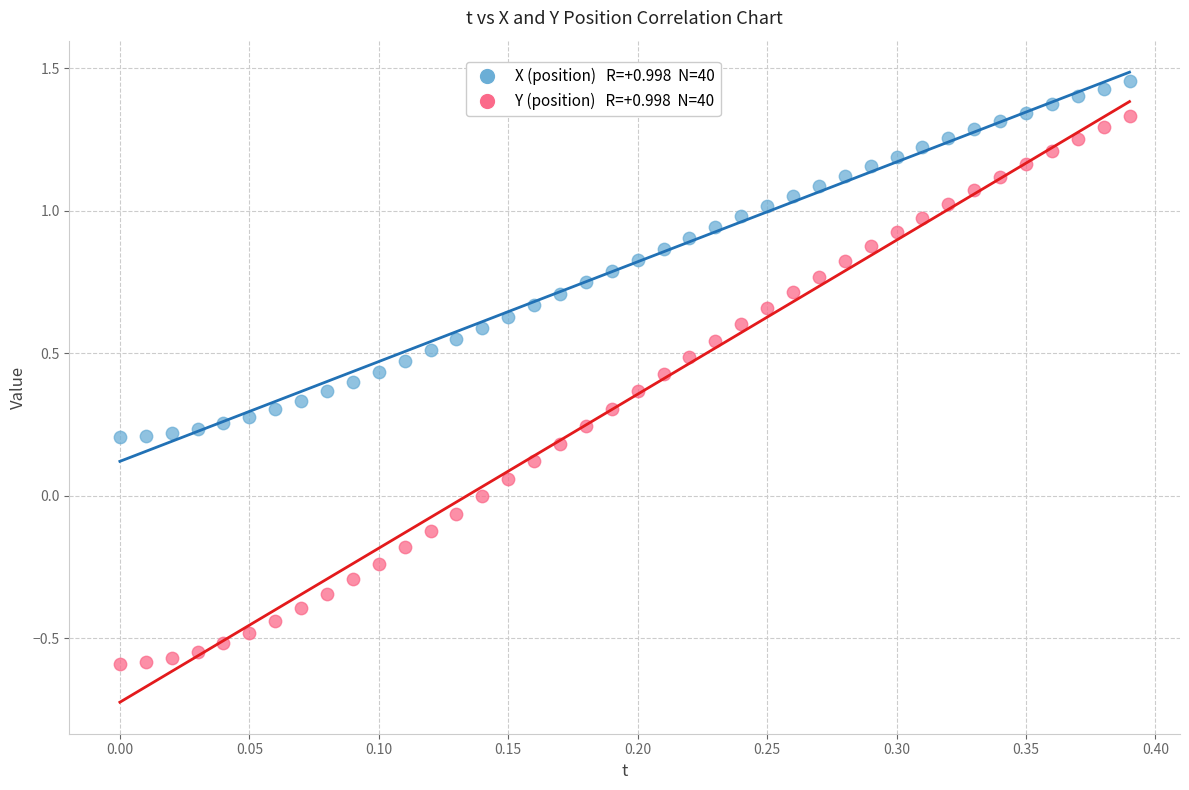

Across all data points, what is the range of Y values (max minus min)?

2.0